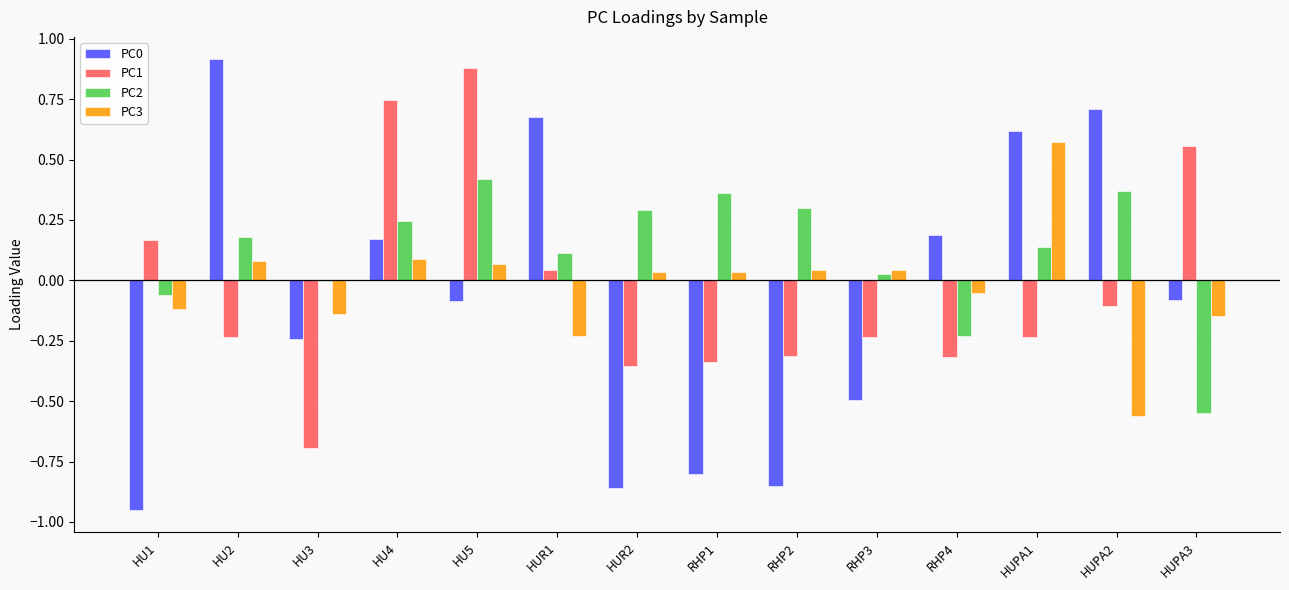

Is the value of PC1 at RHP2 greater than the value of PC0 at HUPA2?

No